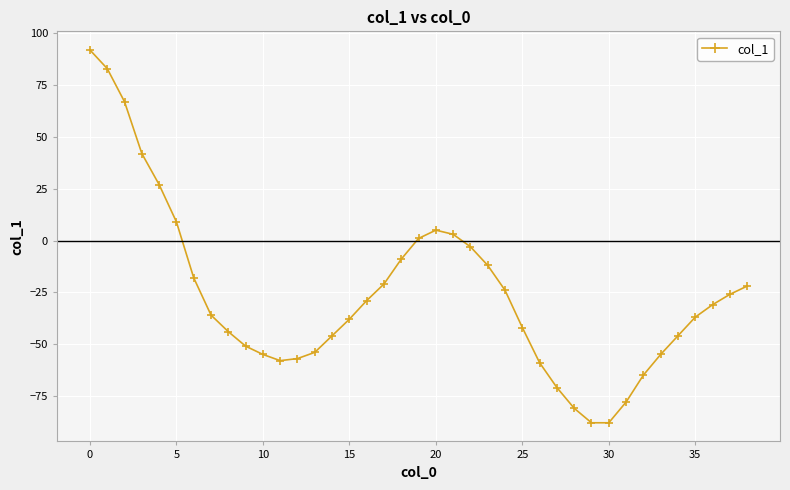

What is the sum of all values?

-1015